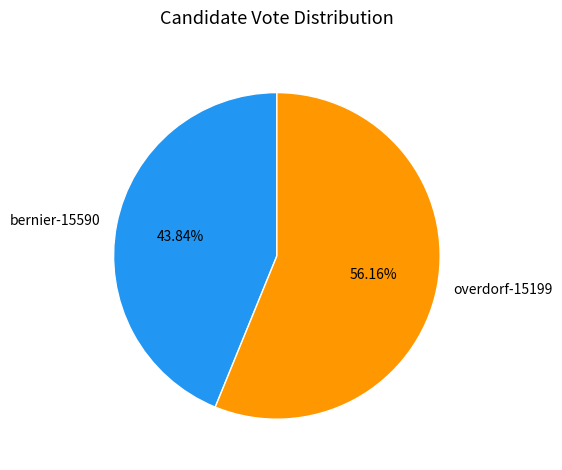

Count the number of slices in the pie.

2